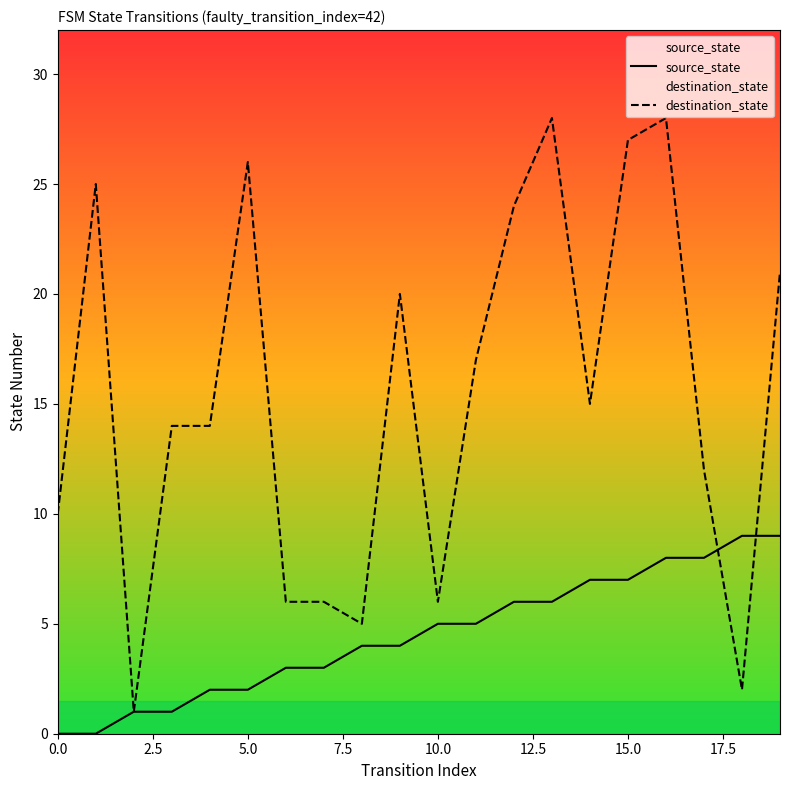

True or false: source_state has more than 0 interior local peaks.

False